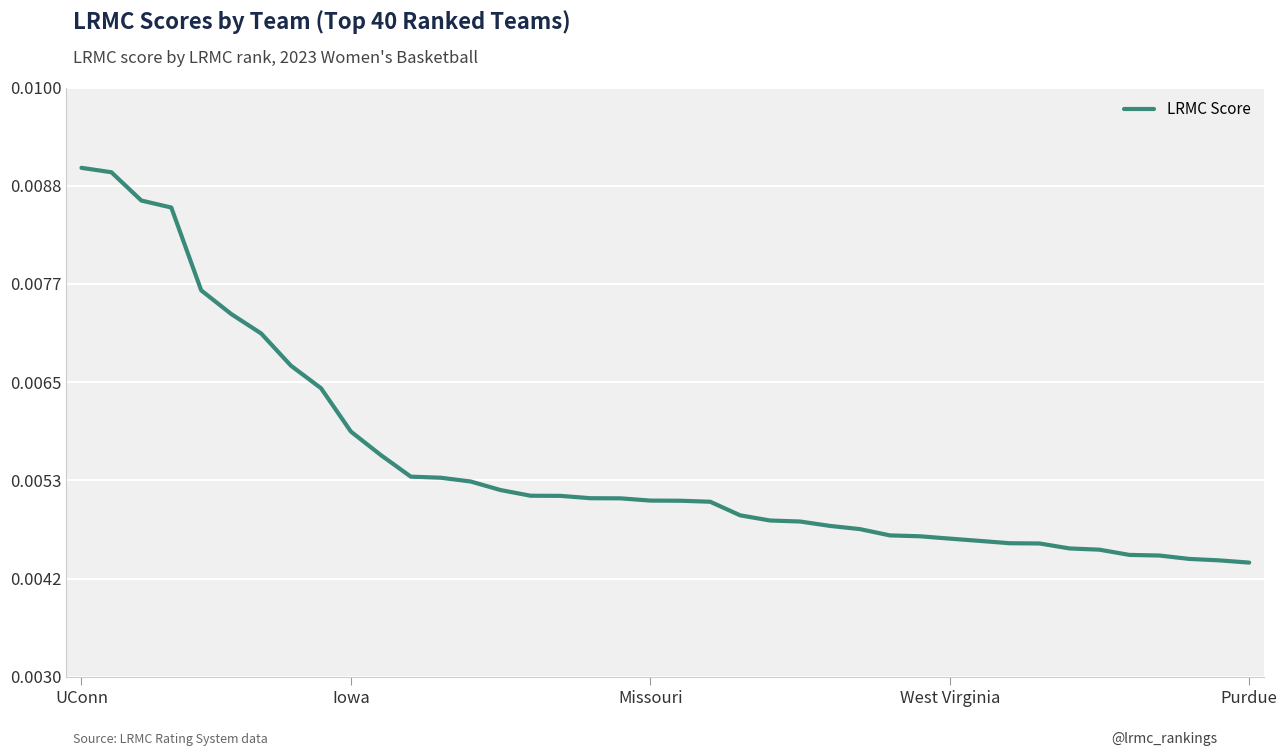

Does the chart have visible grid lines?

Yes